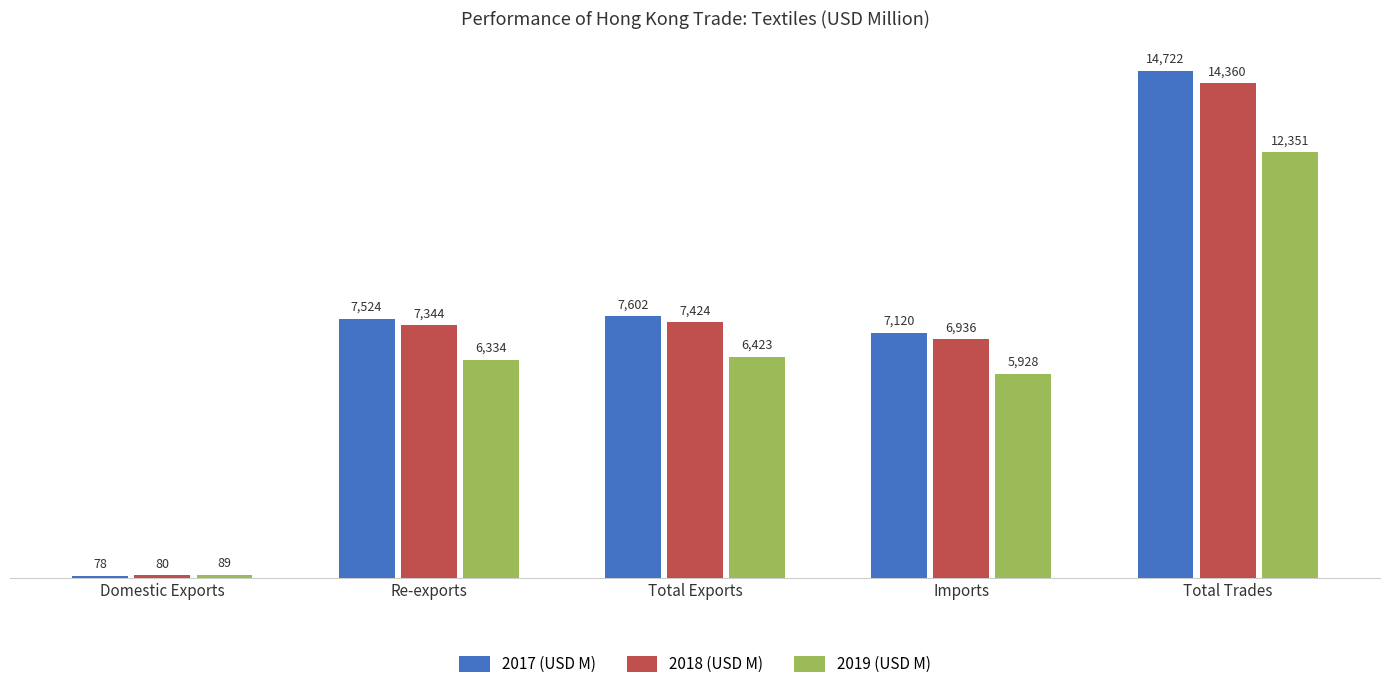

Where is 2017 (USD M) nearest to the value 7399?

Re-exports